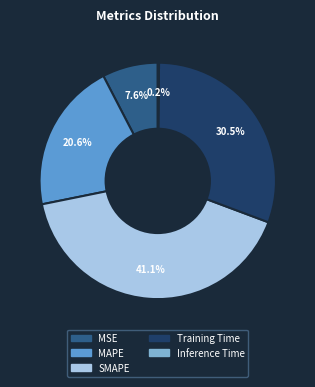

To the nearest percent, what is the average slice percentage?

20%